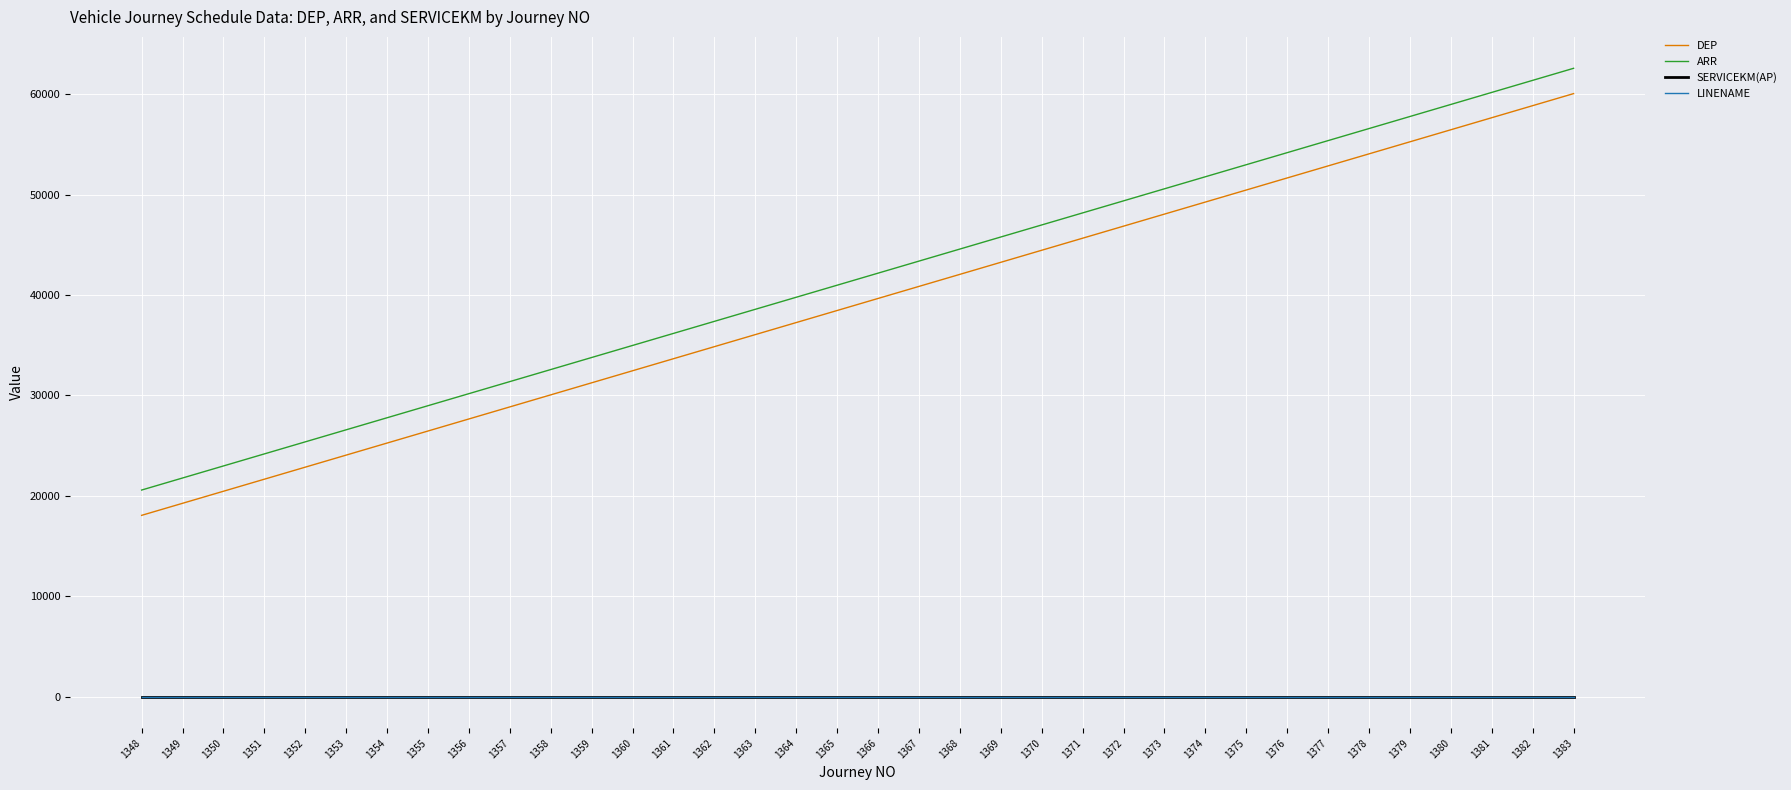

What is the difference between the highest and lowest values at 1363?

38578